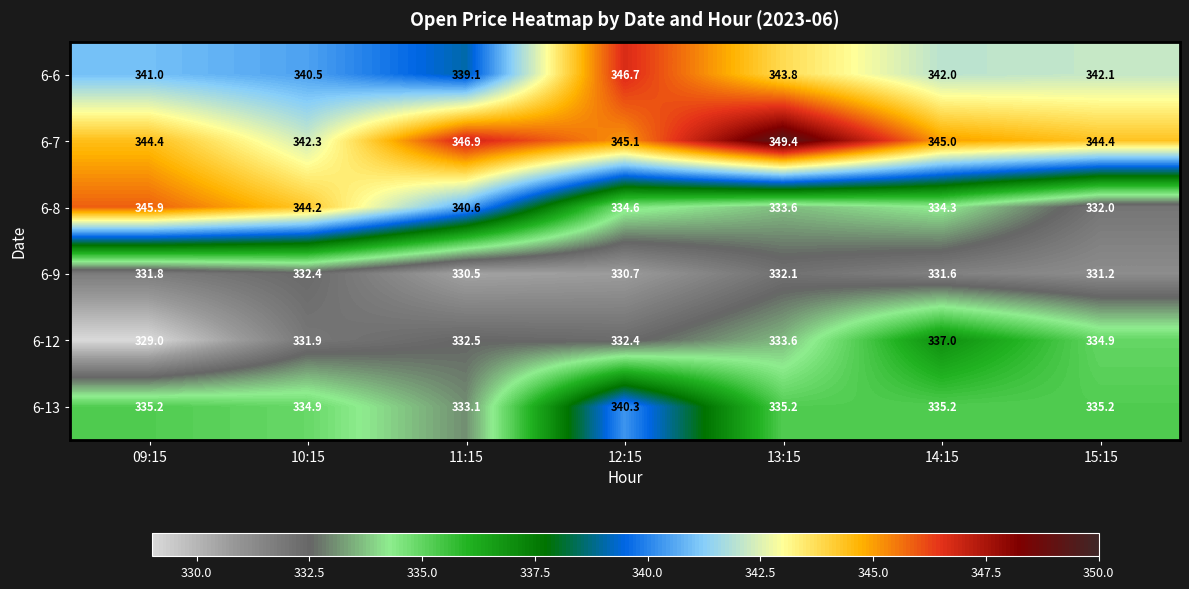

What is the sum of the 6-7 values at 12:15 and 14:15?

690.1